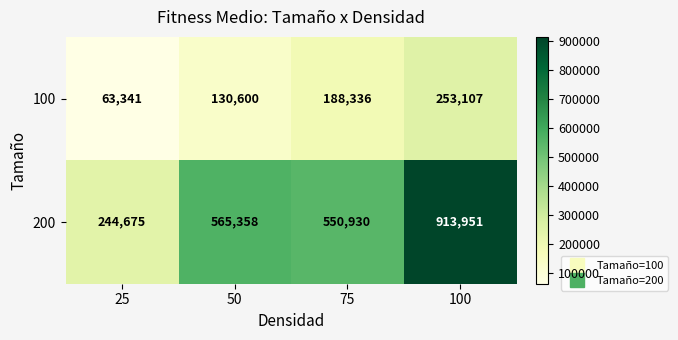

What is the average value of the 100 series?

158846